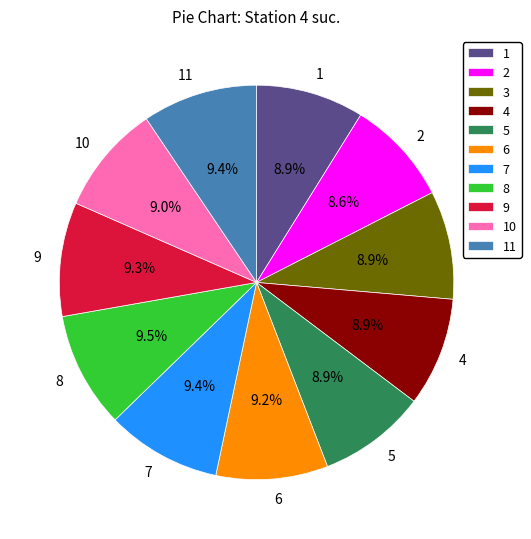

How many slices are in this pie chart?

11